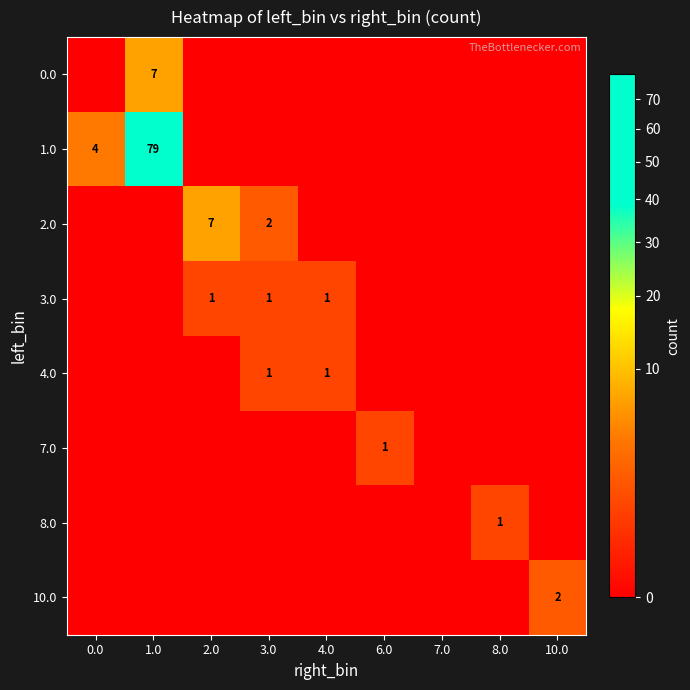

The 4.0 series shows 2 at 4.0. True or false?

False